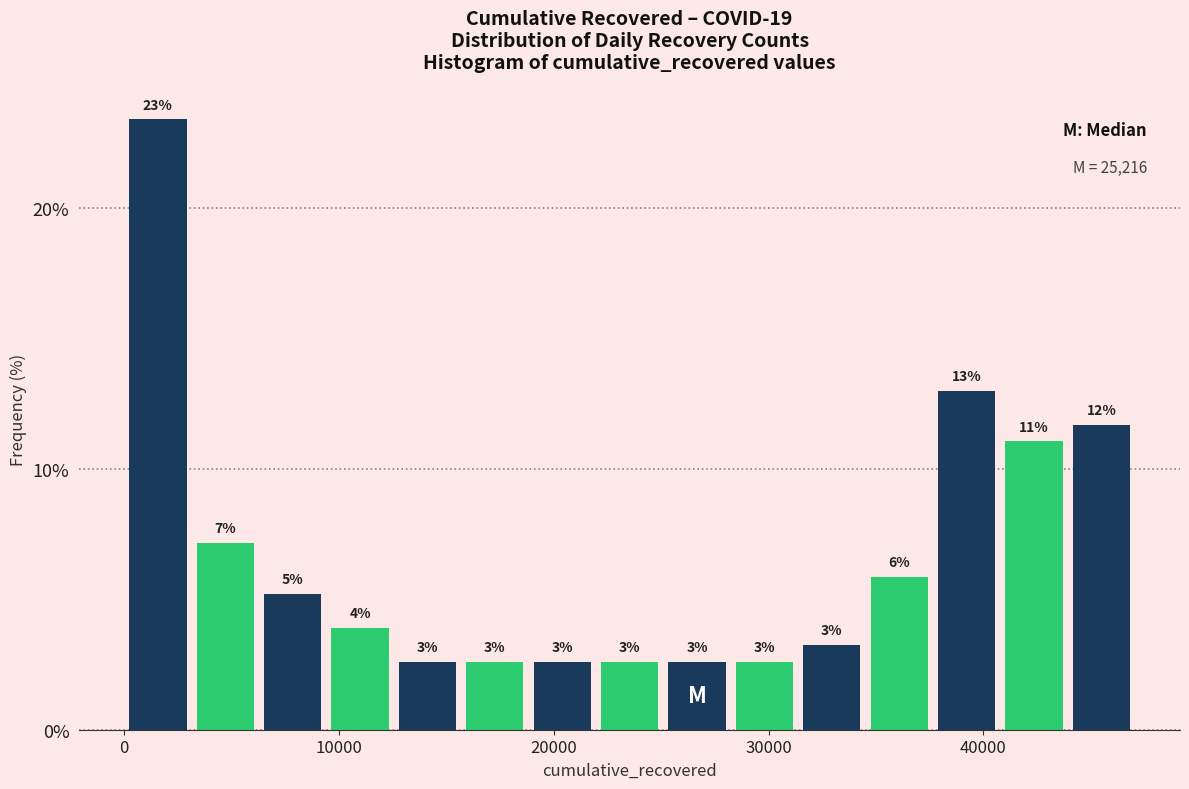

Around what value on the x-axis is the tallest bar? Give the approximate position of its centre, as read against the axis.

2000